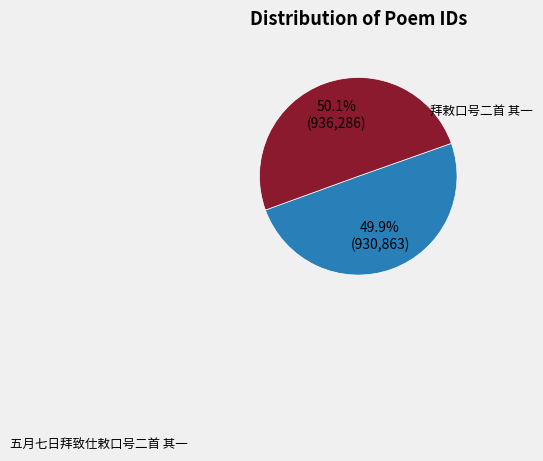

To the nearest percent, what is the average slice percentage?

50%